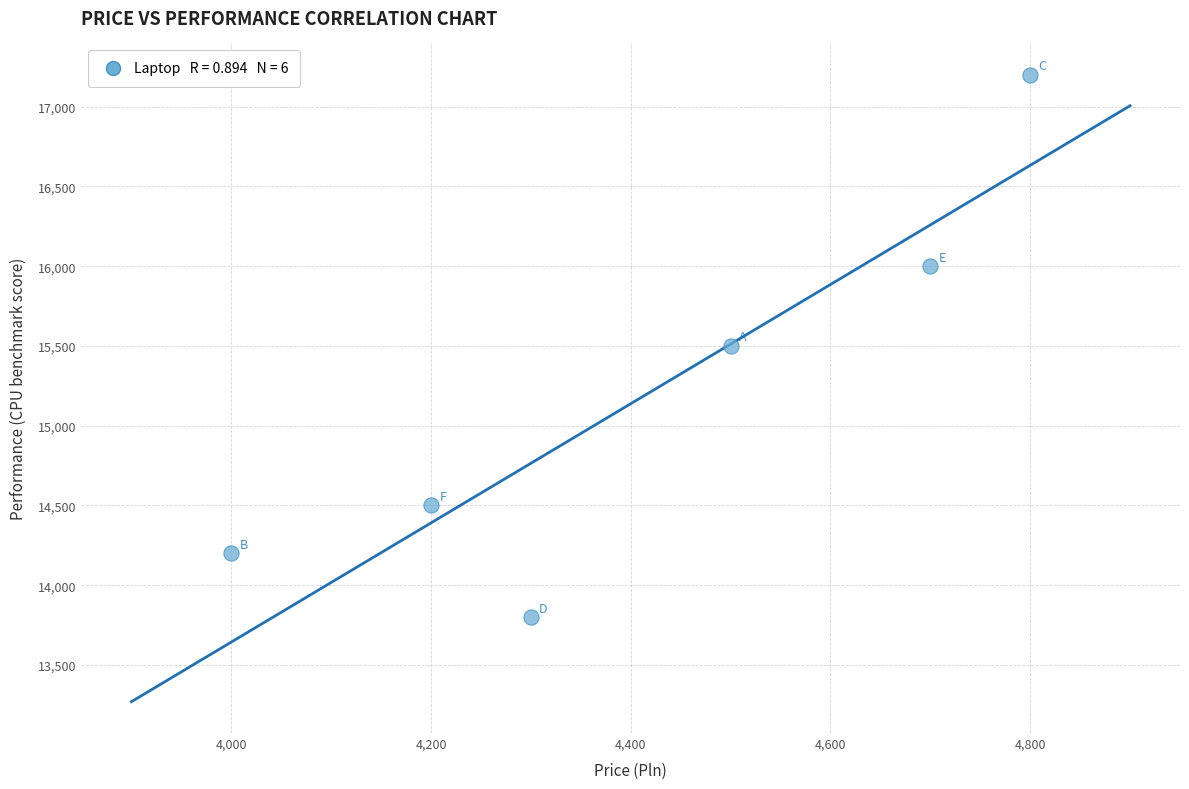

What is the average Y value?

15200